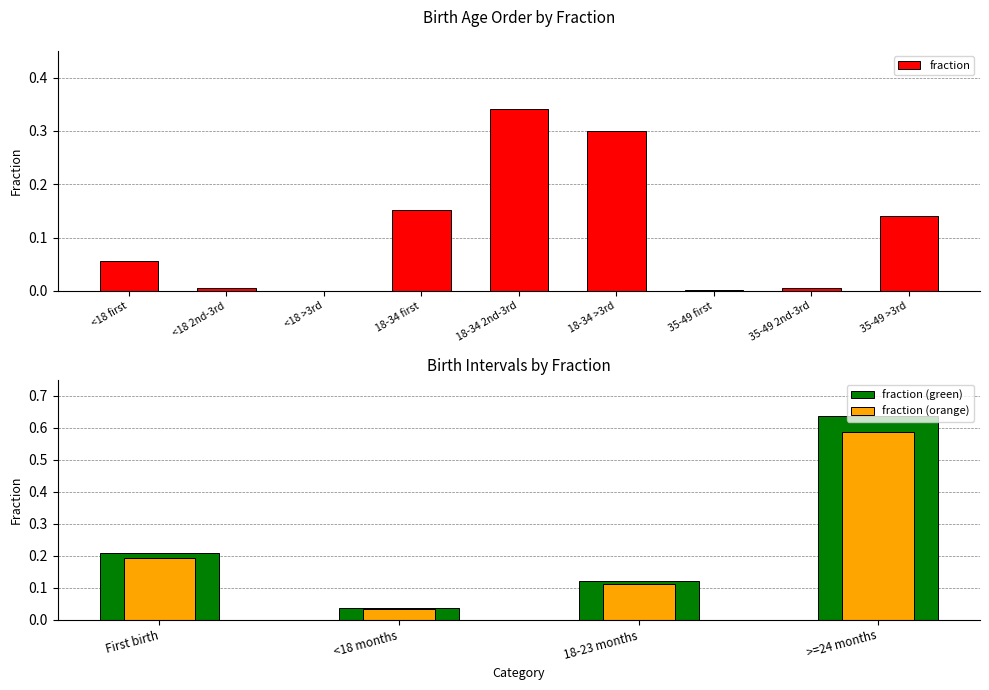

At which category does the chart reach its minimum across all series?

<18 >3rd